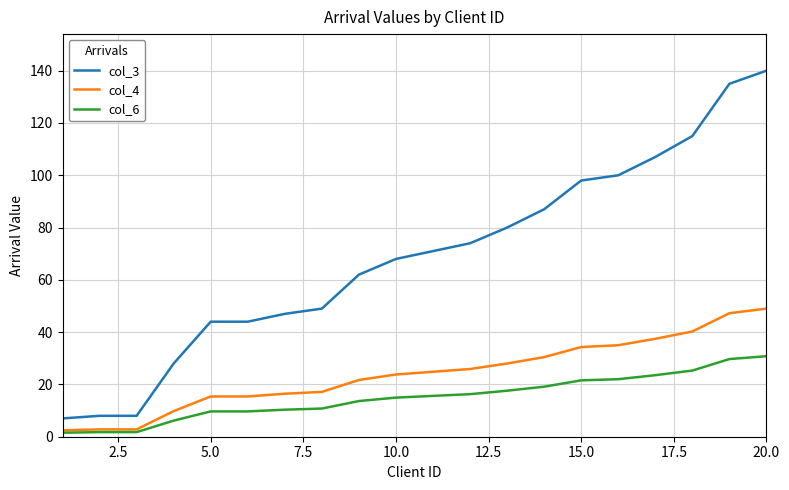

True or false: col_3 and col_4 cross at least once.

False